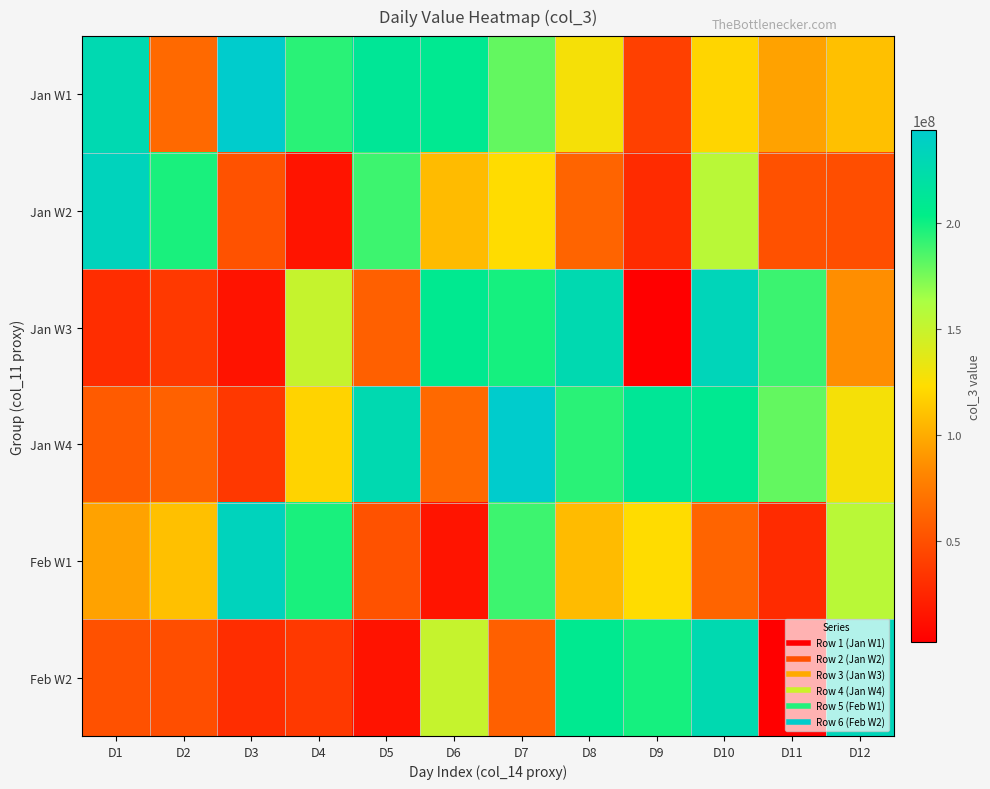

Which series changed the most between D2 and D12?

Feb W2